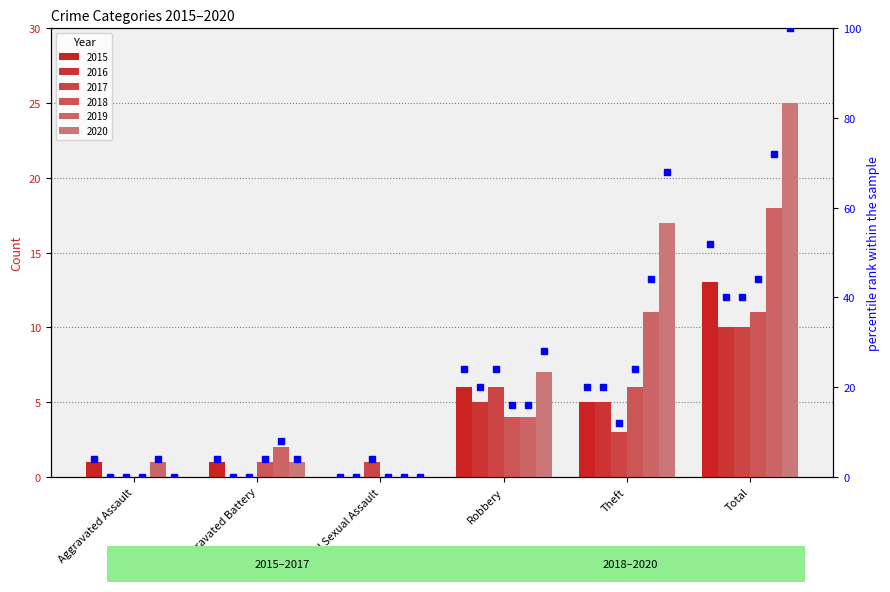

What position from the right is Theft?

2